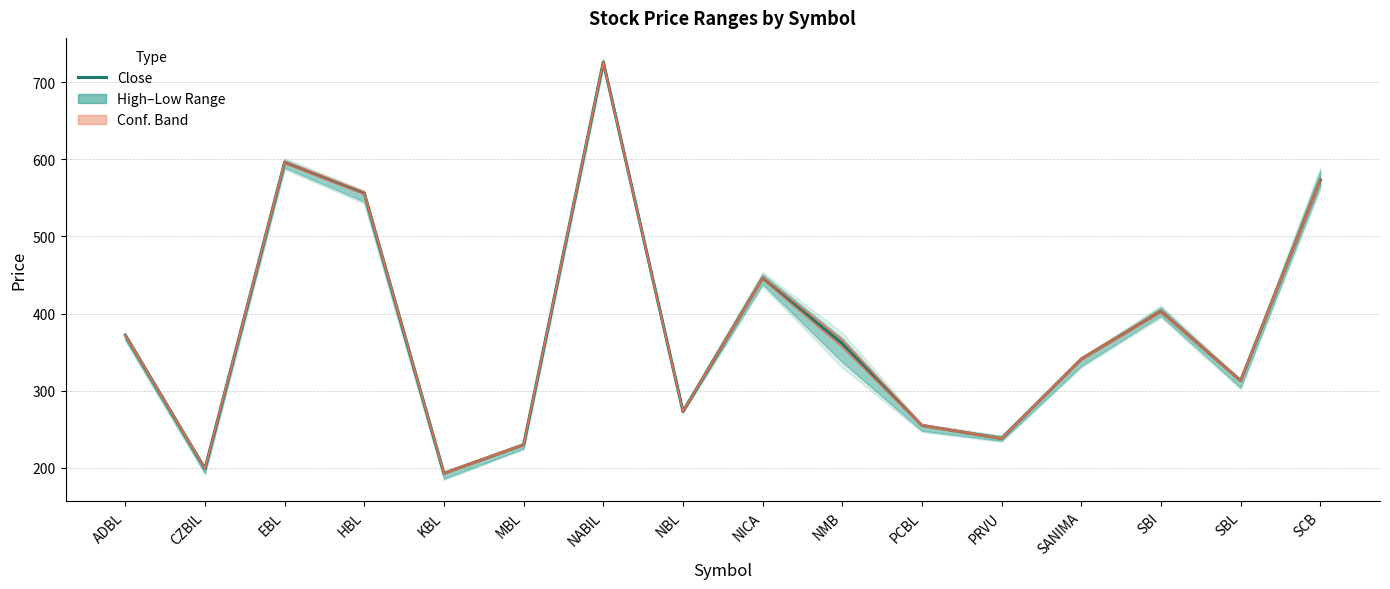

How many values exceed 361?

7